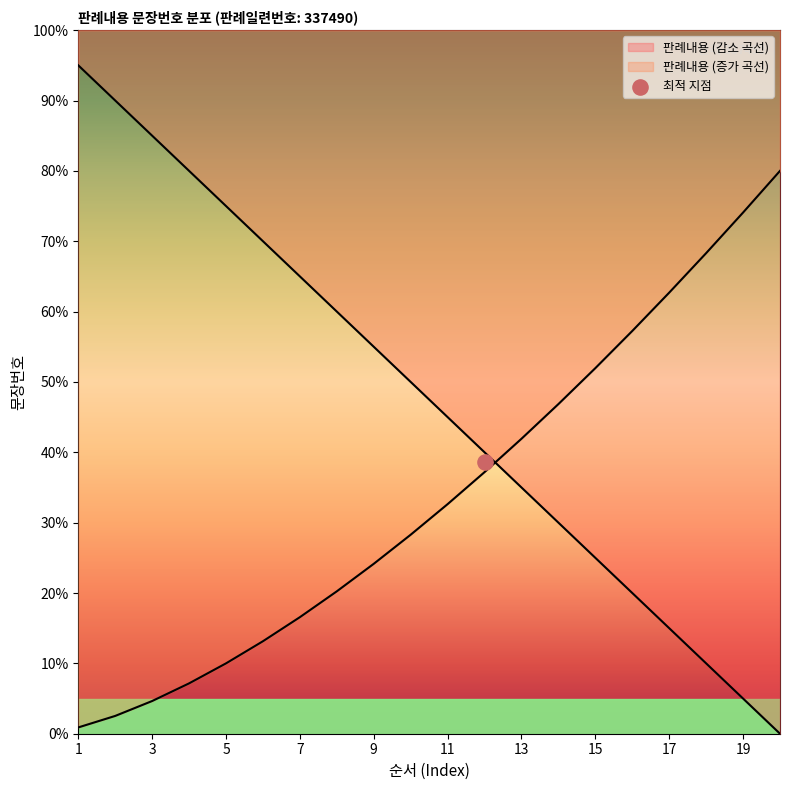

What is the change in value from 4 to 11?

-35.0